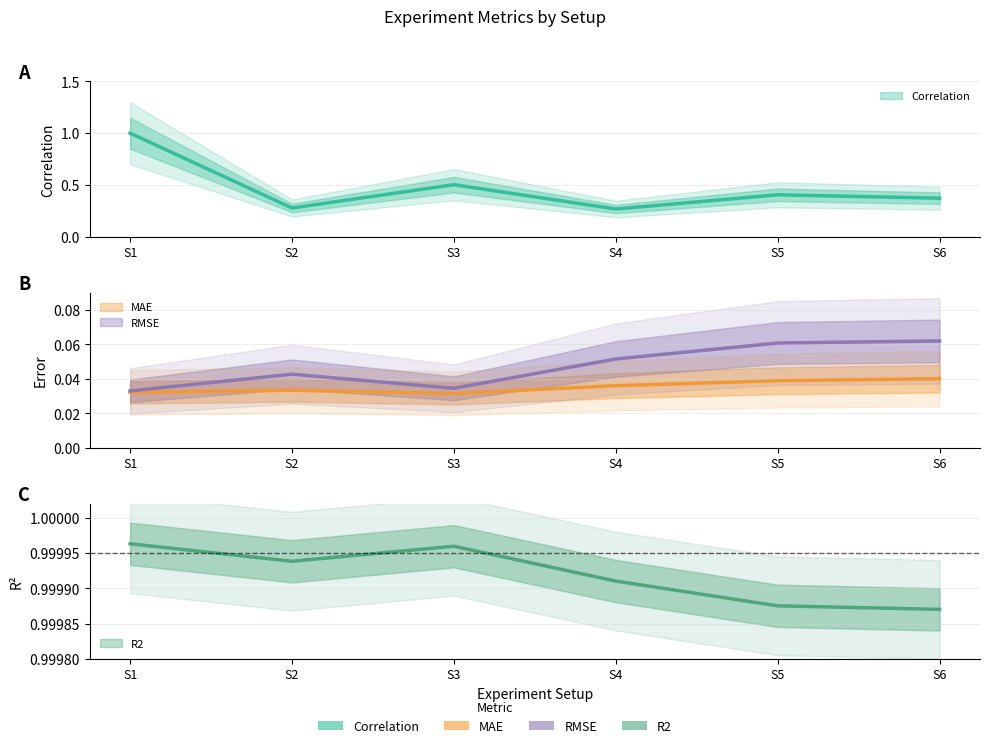

True or false: R2 and RMSE intersect in this chart.

False